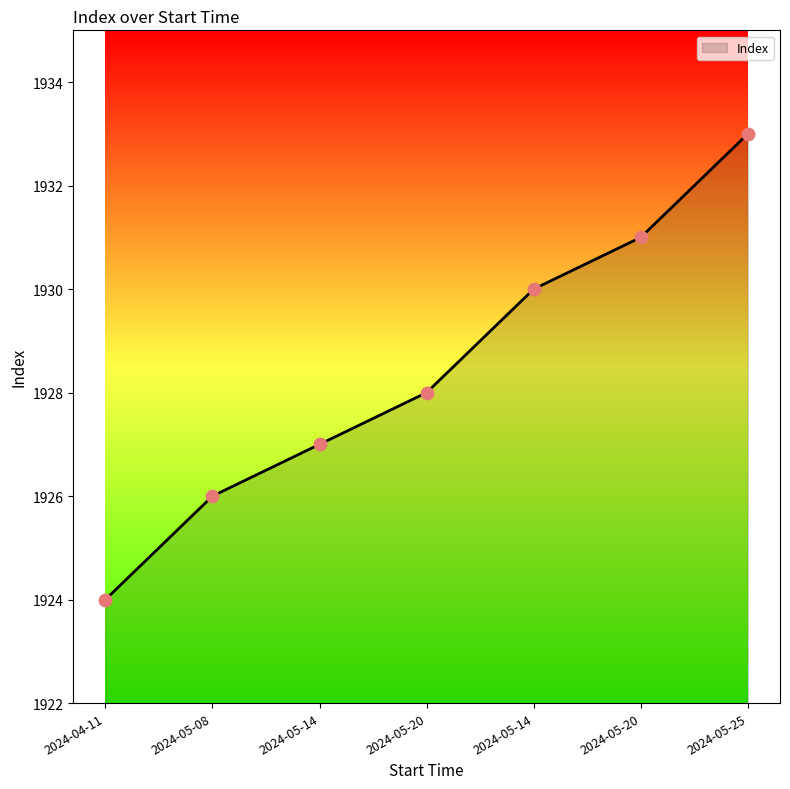

Approximately how many times larger is the value at 2024-04-11 compared to 2024-05-20?

1.0